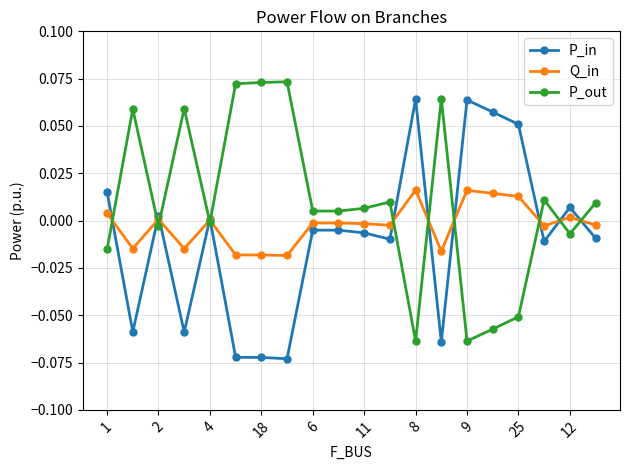

True or false: Q_in has more than 2 interior local peaks.

True